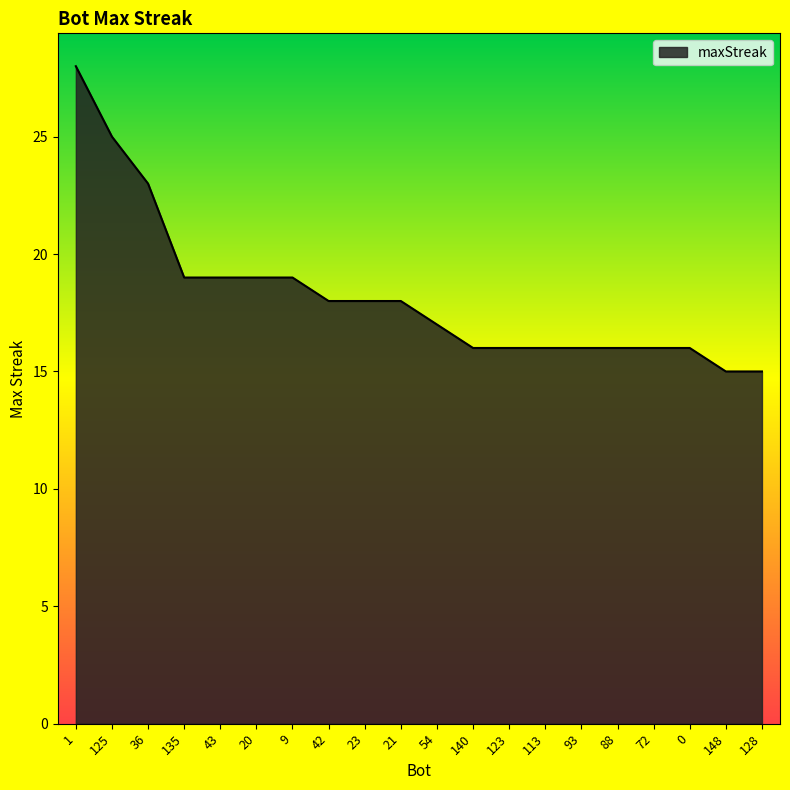

Between 72 and 125, which is larger?

125